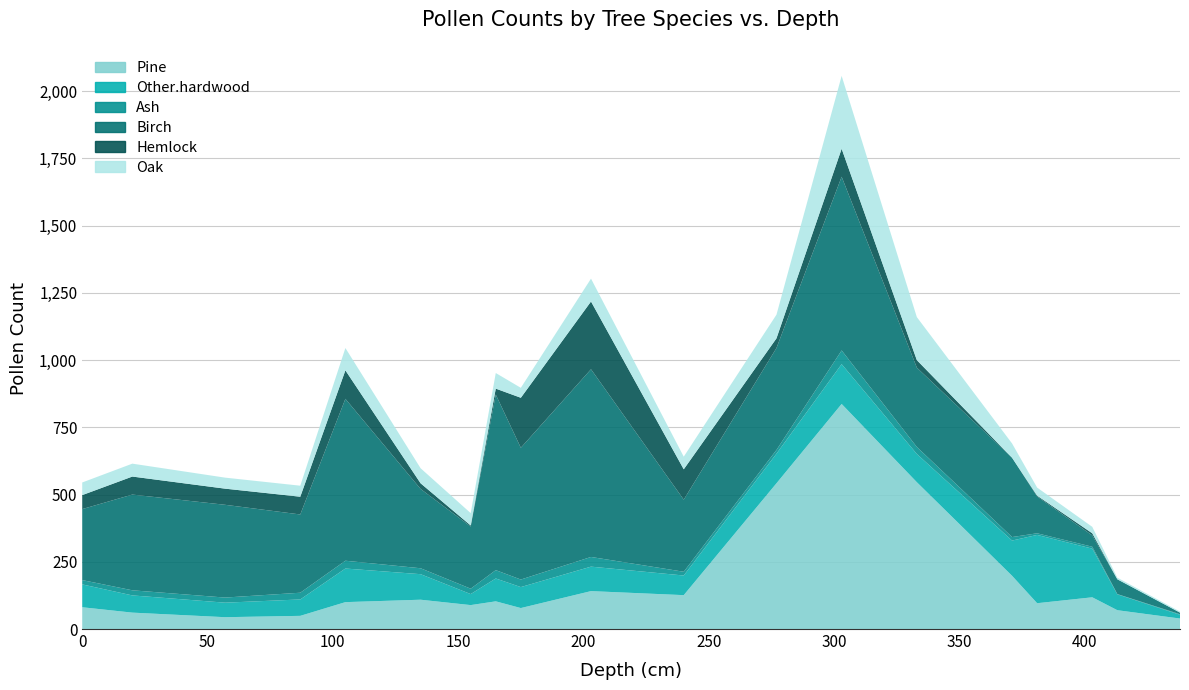

Reading left to right, extract all data points from this chart.

Pine: 0=81	20=61	57=44	87=49	105=100	135=109	155=89	165=103	175=78	203=141	240=126	277=542	303=837	333=546	371=198	381=96	403=118	413=70	438=39
Other.hardwood: 0=85	20=64	57=54	87=61	105=125	135=95	155=41	165=85	175=78	203=91	240=73	277=110	303=148	333=105	371=131	381=254	403=181	413=59	438=14
Ash: 0=16	20=19	57=19	87=25	105=29	135=22	155=20	165=31	175=28	203=36	240=14	277=14	303=51	333=26	371=13	381=6	403=7	413=1	438=2
Birch: 0=264	20=356	57=345	87=291	105=602	135=295	155=231	165=653	175=490	203=698	240=268	277=379	303=646	333=295	371=295	381=137	403=42	413=55	438=6
Hemlock: 0=52	20=67	57=60	87=66	105=106	135=21	155=4	165=22	175=186	203=252	240=113	277=36	303=104	333=28	371=0	381=3	403=8	413=0	438=0
Oak: 0=47	20=48	57=41	87=41	105=83	135=56	155=46	165=58	175=37	203=85	240=47	277=88	303=271	333=160	371=53	381=30	403=24	413=6	438=4